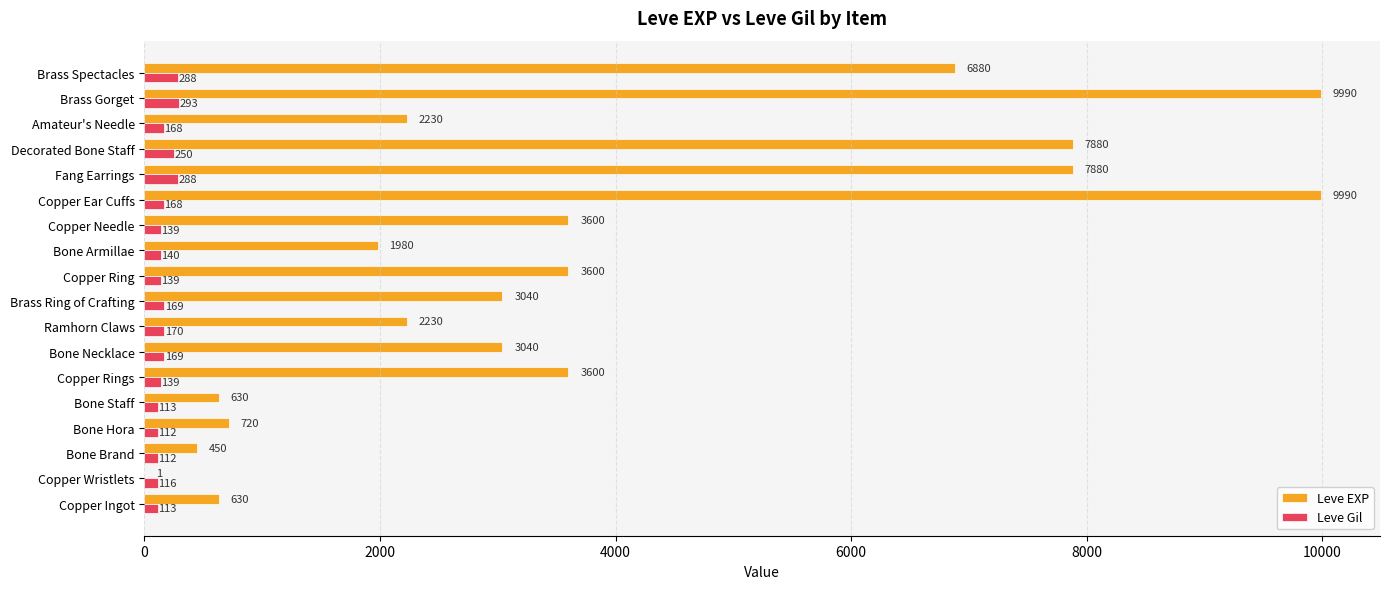

What is the maximum value shown in the chart?

9990